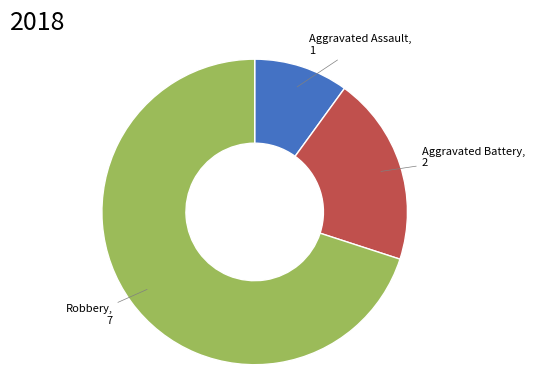

Is there any slice that represents more than half of the pie?

Yes